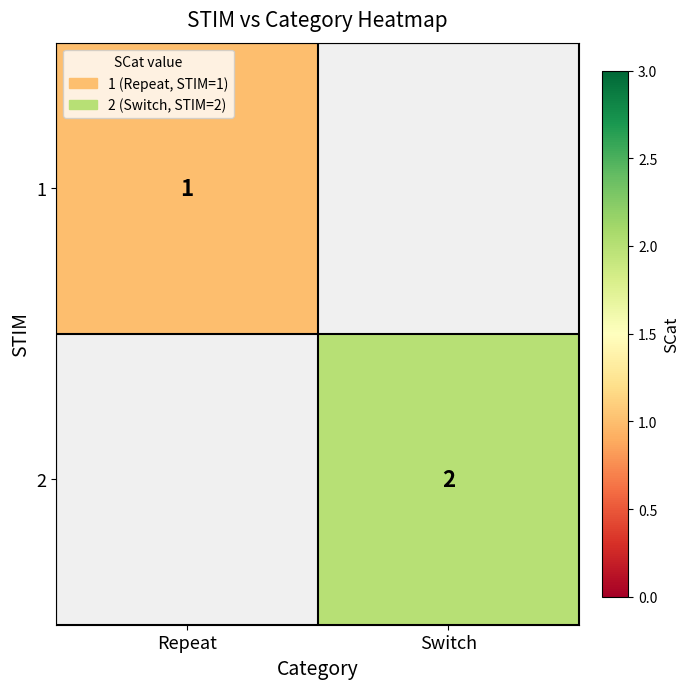

True or false: 2 has a value of 3 at Switch.

False